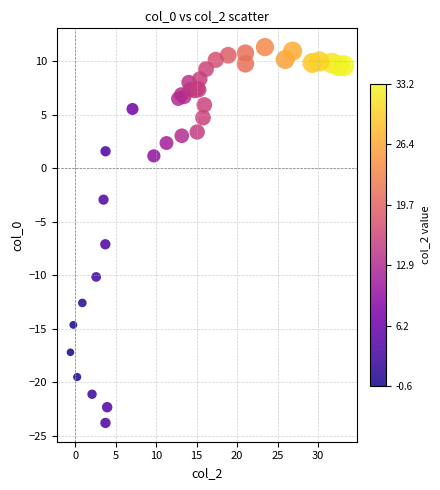

What Y value in the scatter plot is closest to -6?

-7.1